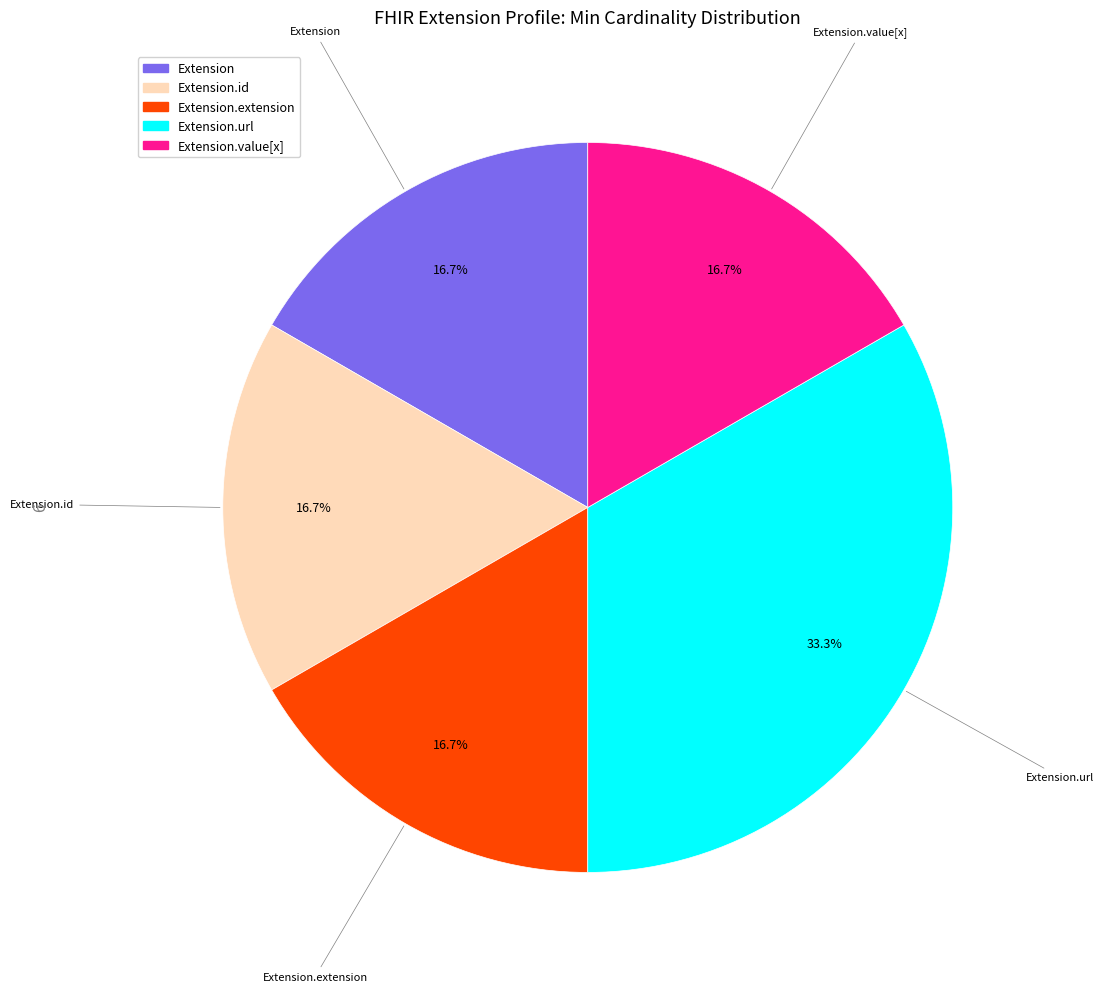

Is there a majority slice in this chart?

No